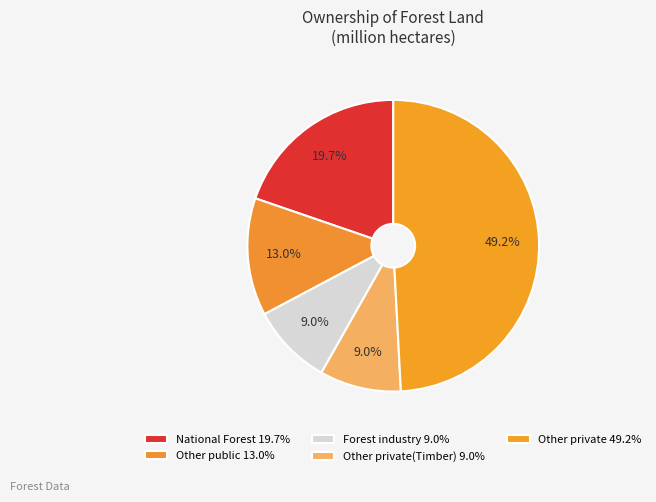

How many segments does this pie chart have?

5